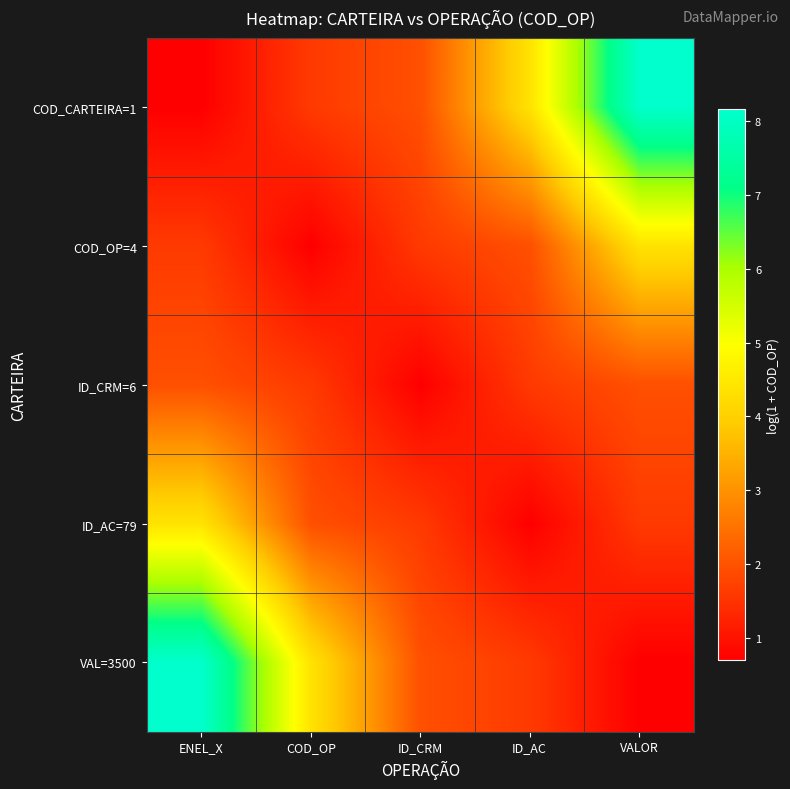

What is the spread (max minus min) of values at ID_AC?

3.7